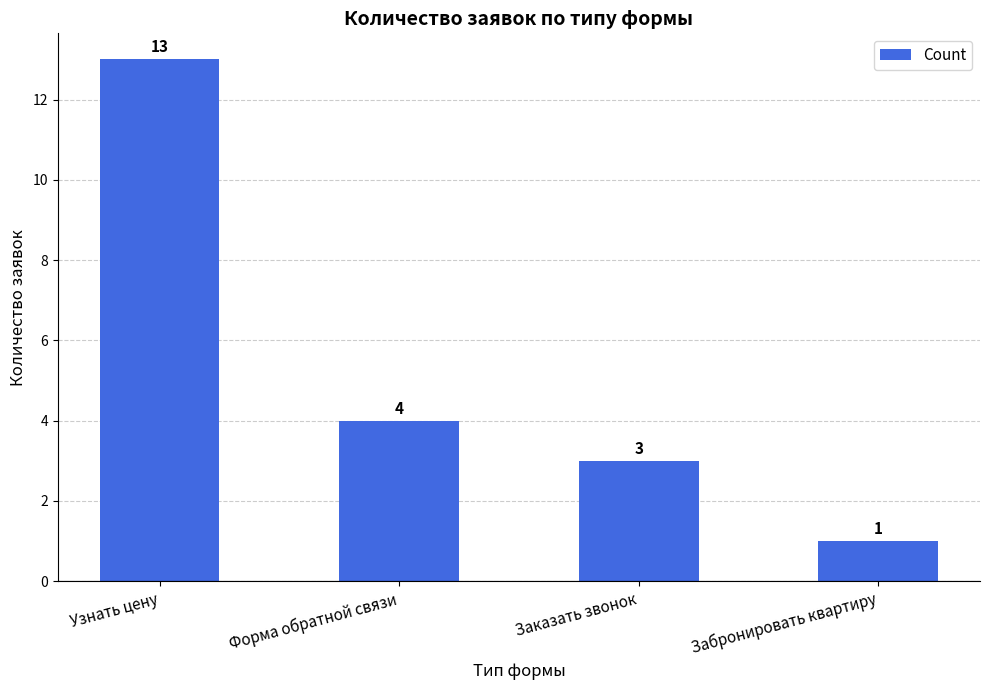

What is the approximate value at Забронировать квартиру?

1